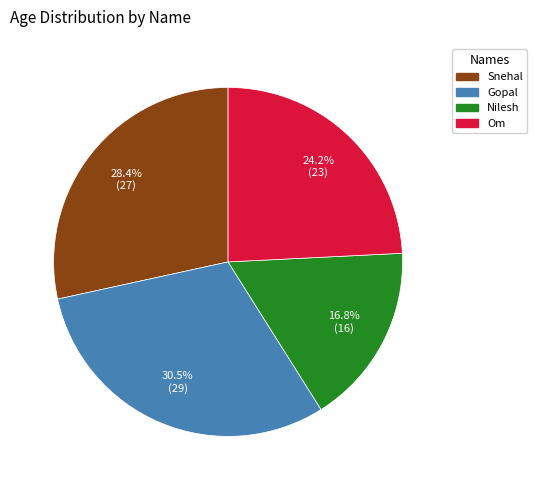

Which category has the smallest portion of the pie?

Nilesh